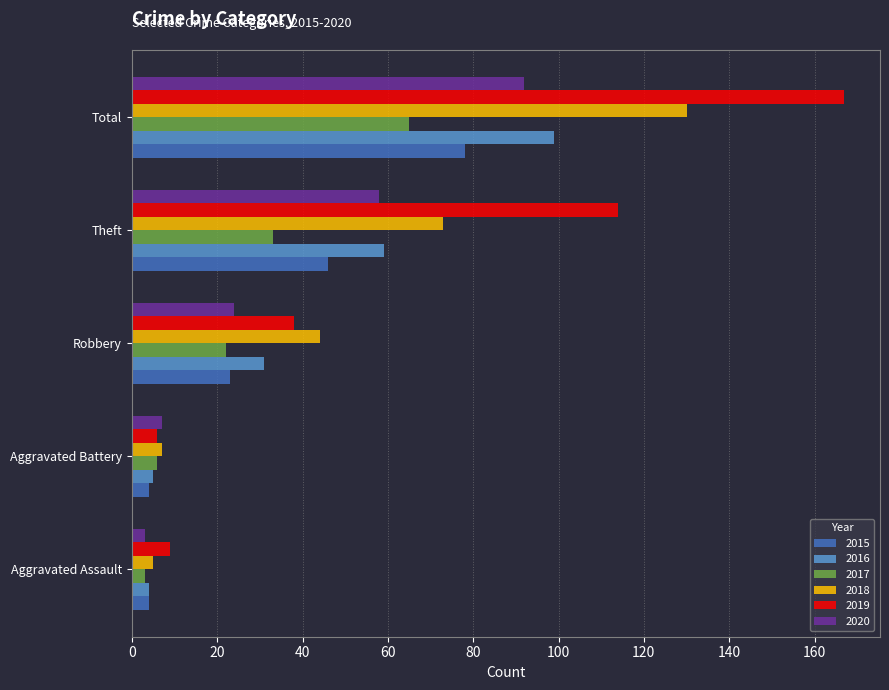

What is the average value of the 2016 series?

40